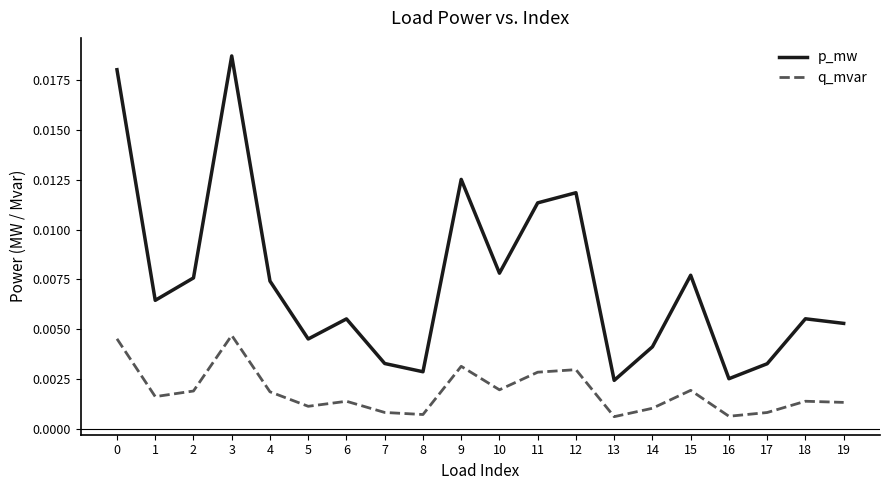

Is the value of q_mvar at 6 greater than the value of p_mw at 14?

No